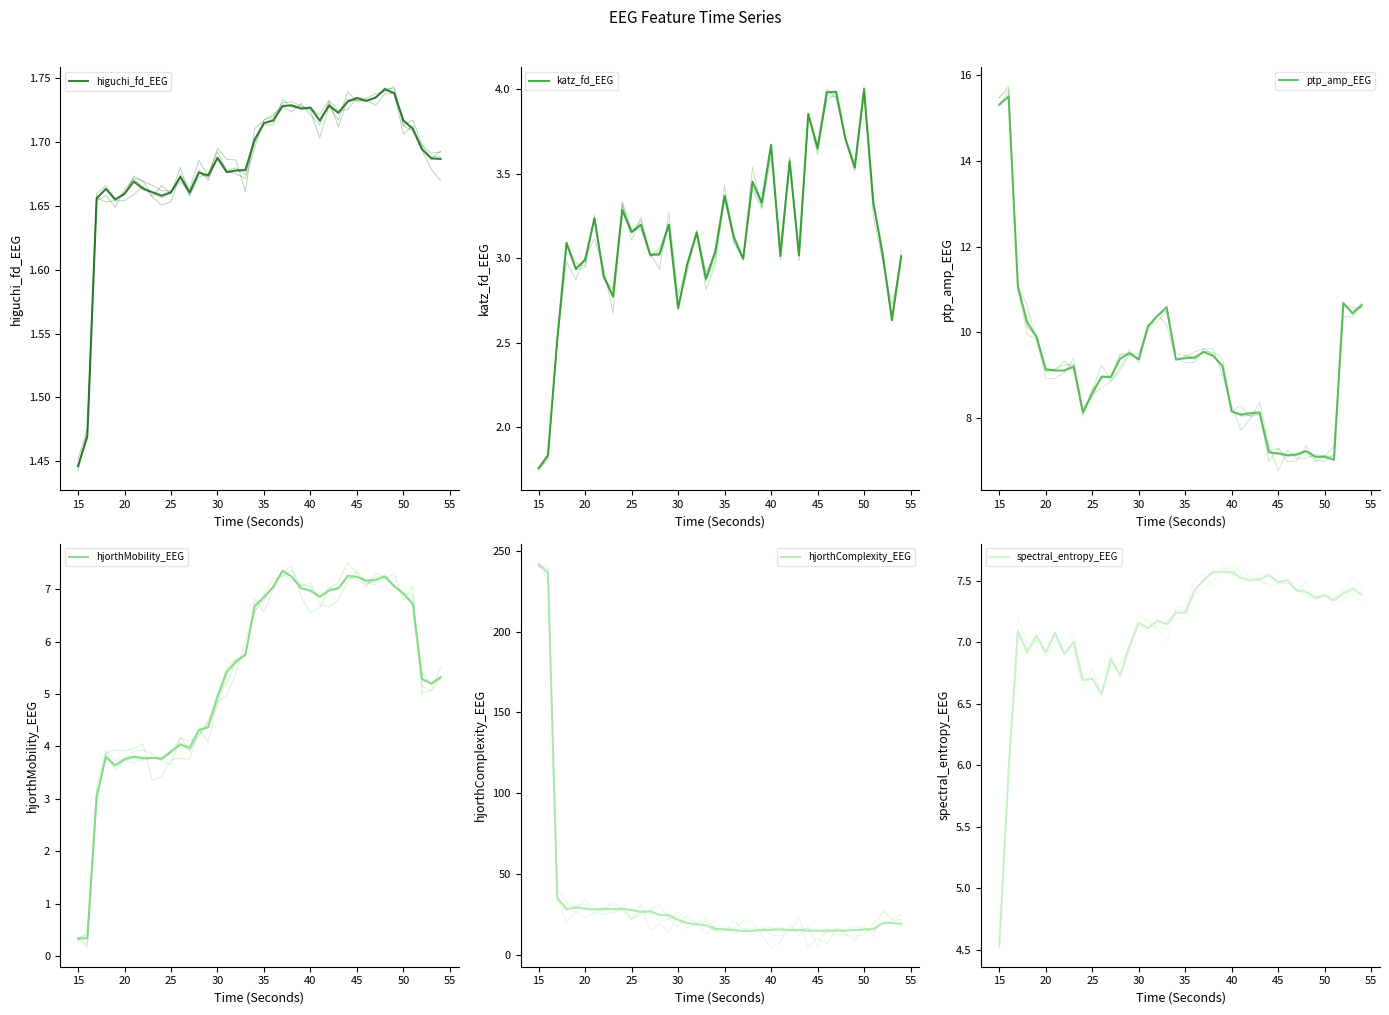

After their last crossing, which series has the higher values: hjorthMobility_EEG or ptp_amp_EEG?

ptp_amp_EEG